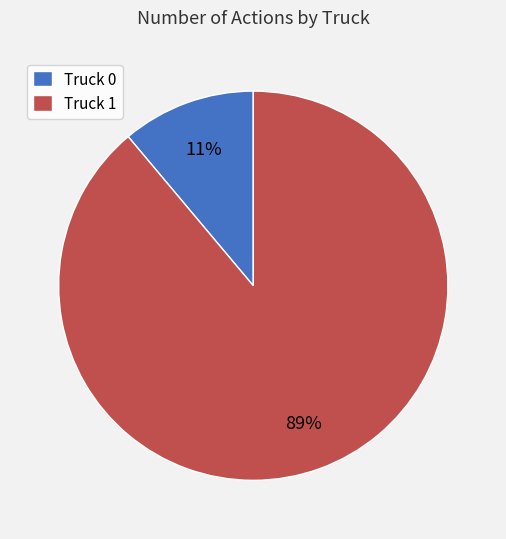

To the nearest percent, what is the difference between the largest and smallest slice percentages?

78%